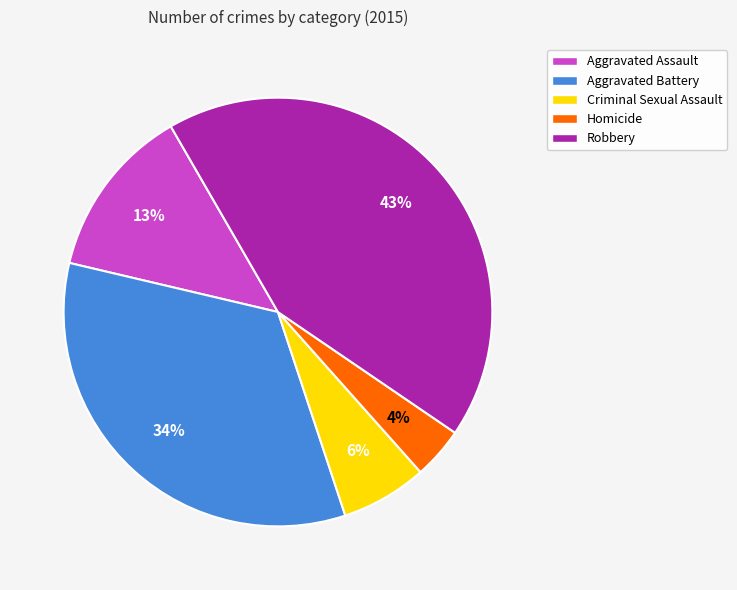

Count the number of slices in the pie.

5